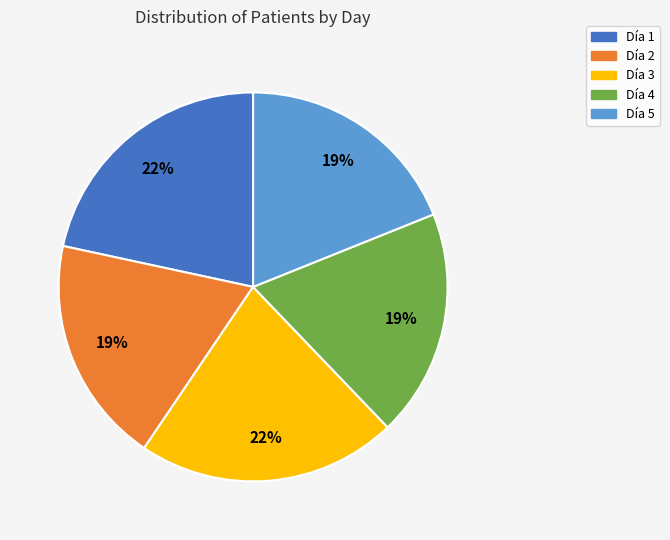

To the nearest percent, what is the average slice percentage?

20%